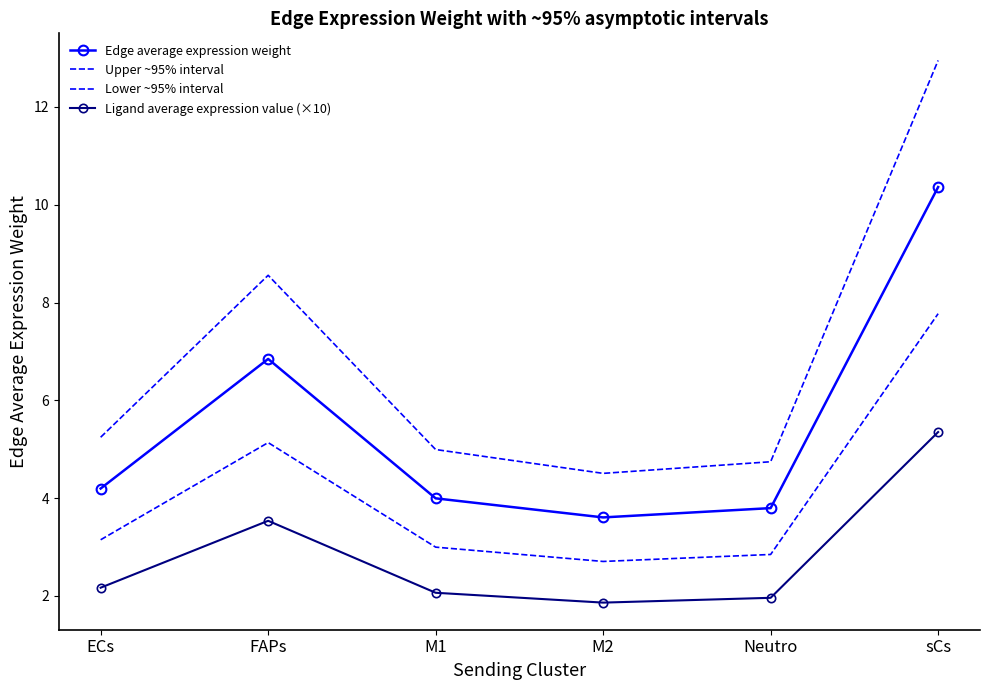

Rank the series by their average value, from lowest to highest.

Ligand average expression value (×10), Lower ~95% interval, Edge average expression weight, Upper ~95% interval